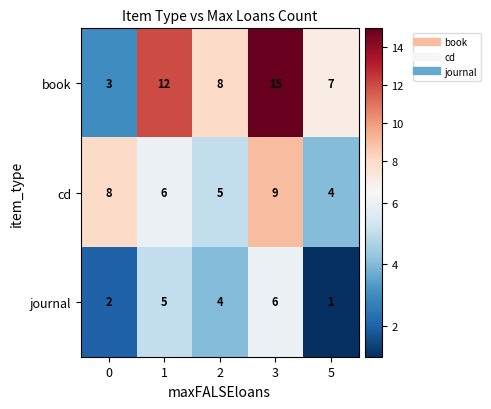

Reading left to right, what are all the values shown in this chart?

book: 3	12	8	15	7
cd: 8	6	5	9	4
journal: 2	5	4	6	1